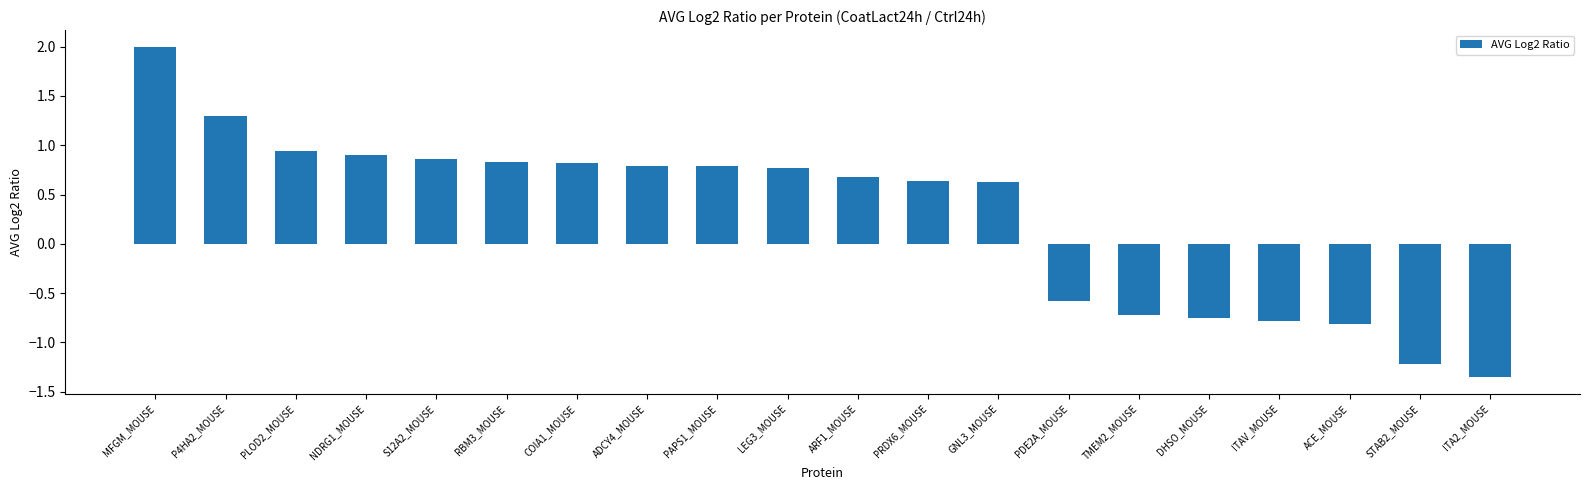

How many values are below zero?

7